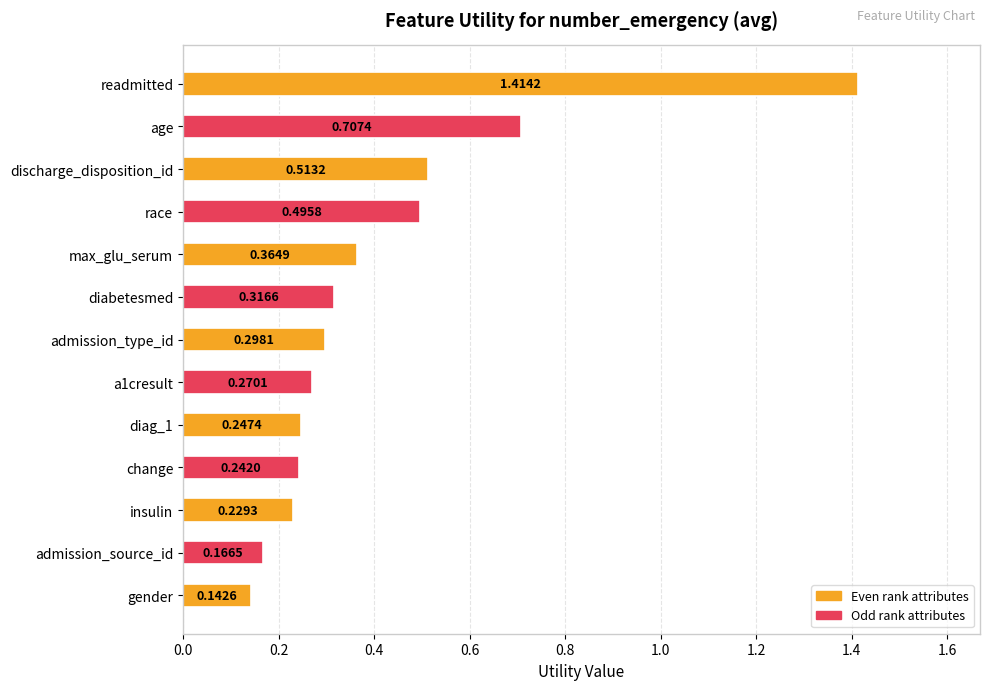

Rank the categories by value from lowest to highest.

gender, admission_source_id, insulin, change, diag_1, a1cresult, admission_type_id, diabetesmed, max_glu_serum, race, discharge_disposition_id, age, readmitted